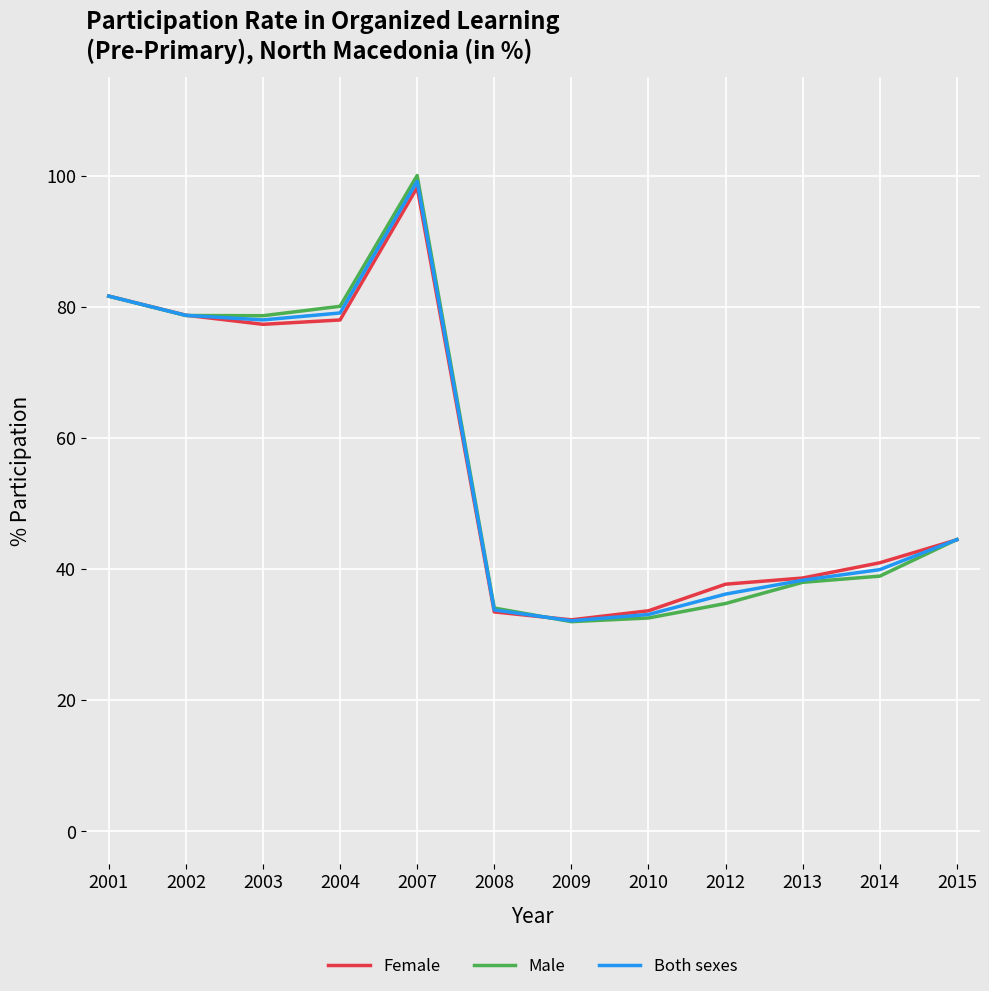

List the series in order of their overall mean, lowest first.

Male, Both sexes, Female